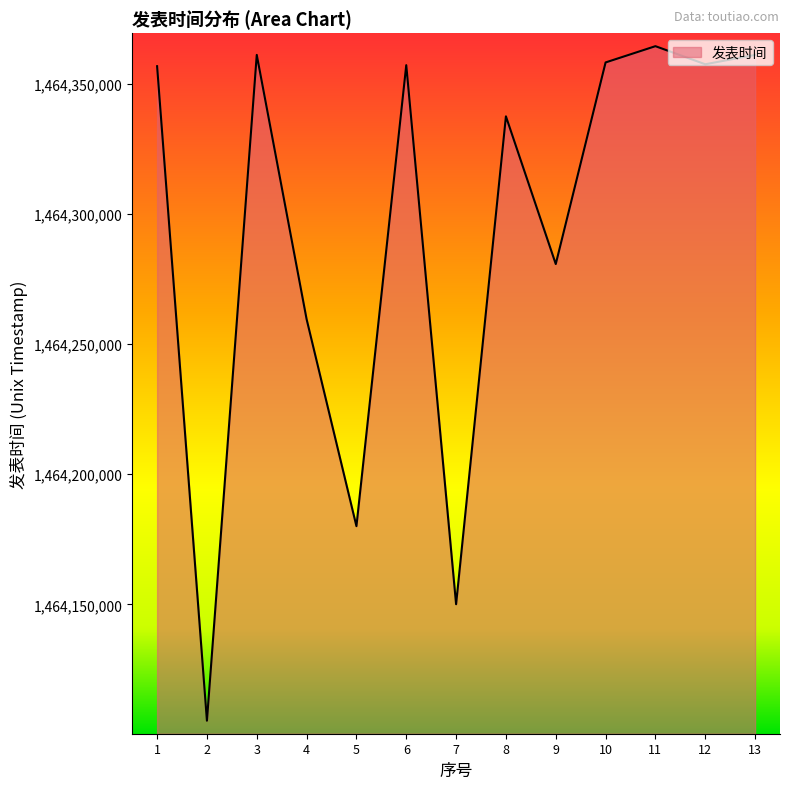

What is the approximate value at 4, to the nearest 10?

1464259560